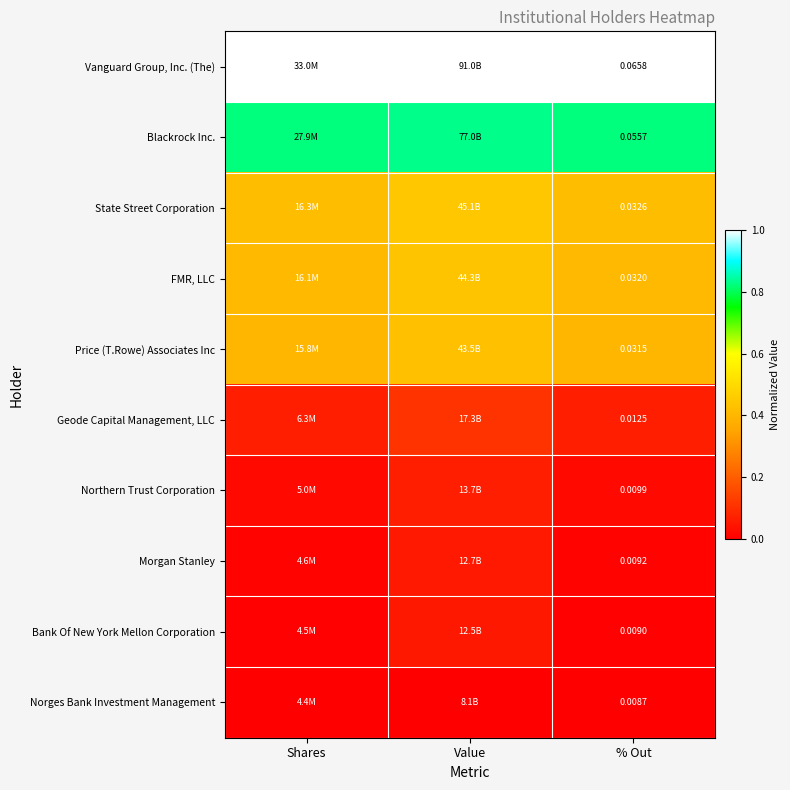

Rank the series at % Out from highest to lowest value.

Vanguard Group, Inc. (The), Blackrock Inc., State Street Corporation, FMR, LLC, Price (T.Rowe) Associates Inc, Geode Capital Management, LLC, Northern Trust Corporation, Morgan Stanley, Bank Of New York Mellon Corporation, Norges Bank Investment Management